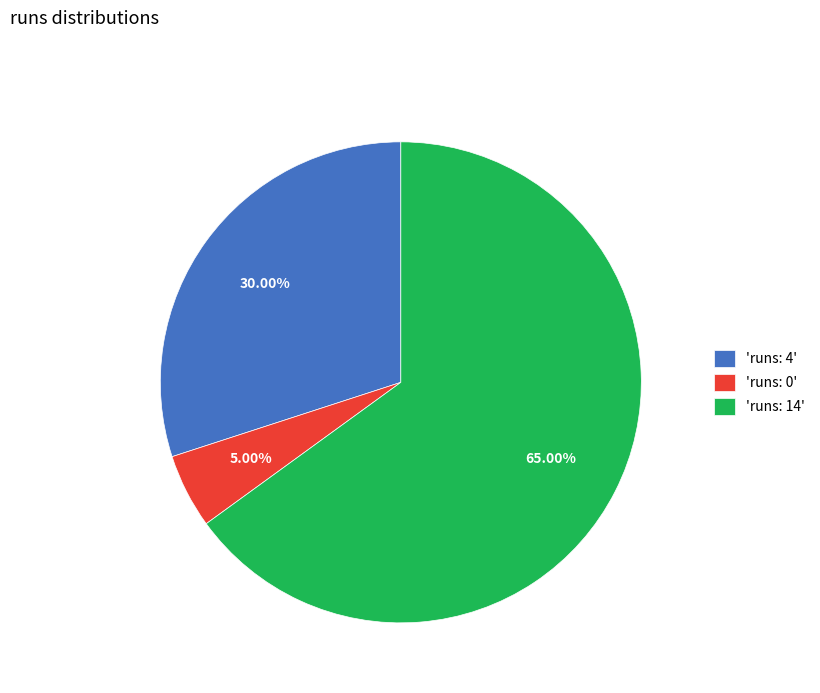

Is there any slice that represents more than half of the pie?

Yes